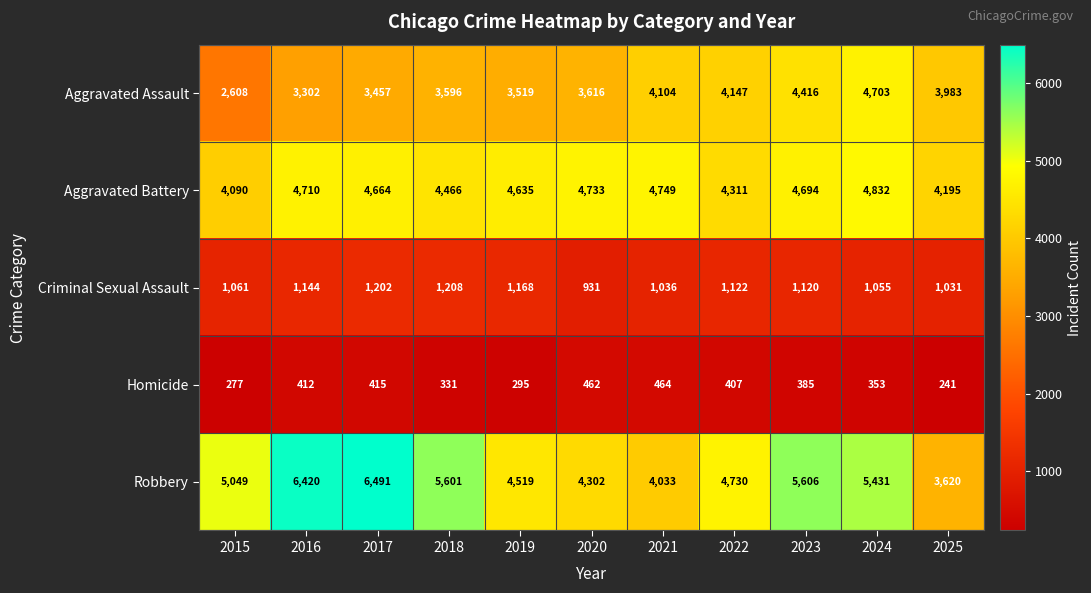

Which series has the widest spread of values?

Robbery